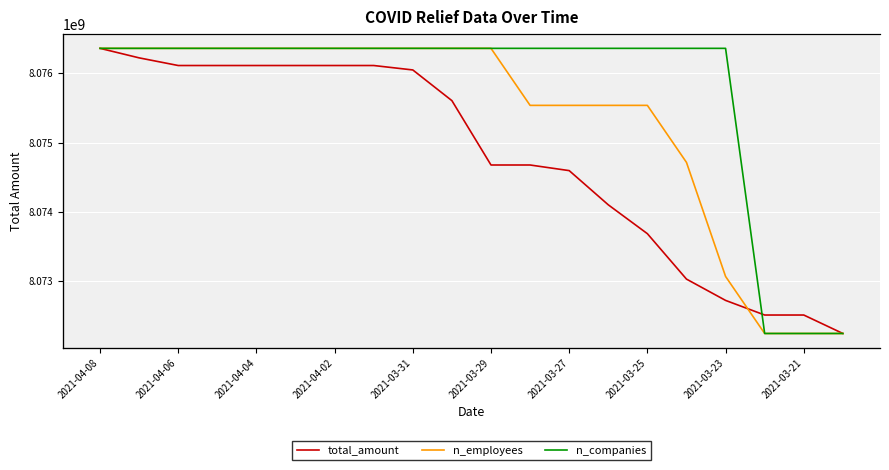

The value of total_amount at 17 is 8072514884. True or false?

True